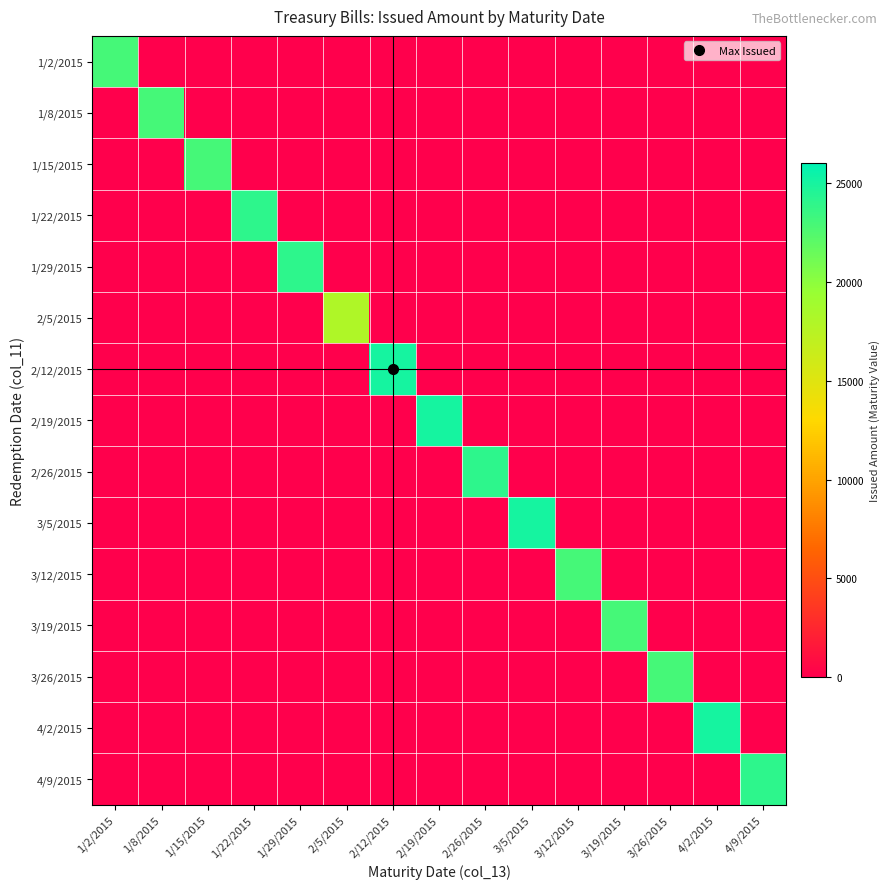

At which category does the chart reach its minimum across all series?

1/8/2015